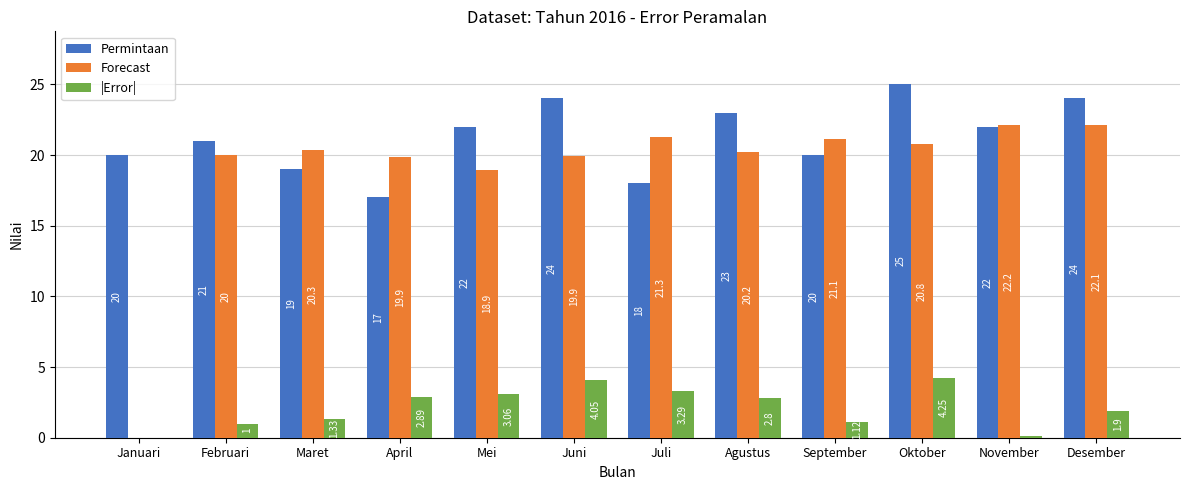

Which series changed the most between Mei and Juni?

Permintaan